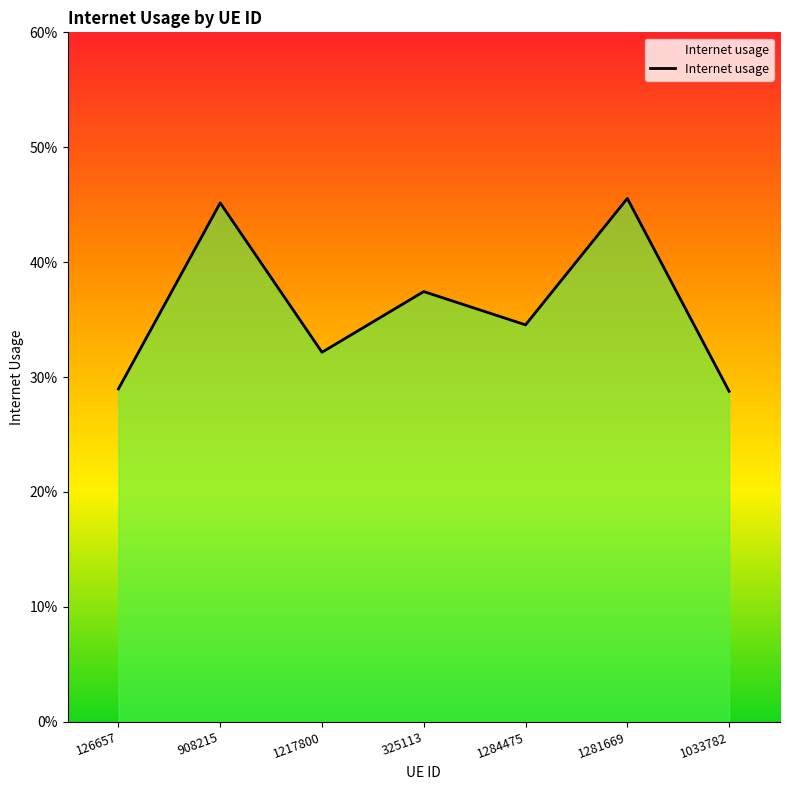

Reading left to right, extract all data points from this chart.

0.3	0.5	0.3	0.4	0.3	0.5	0.3